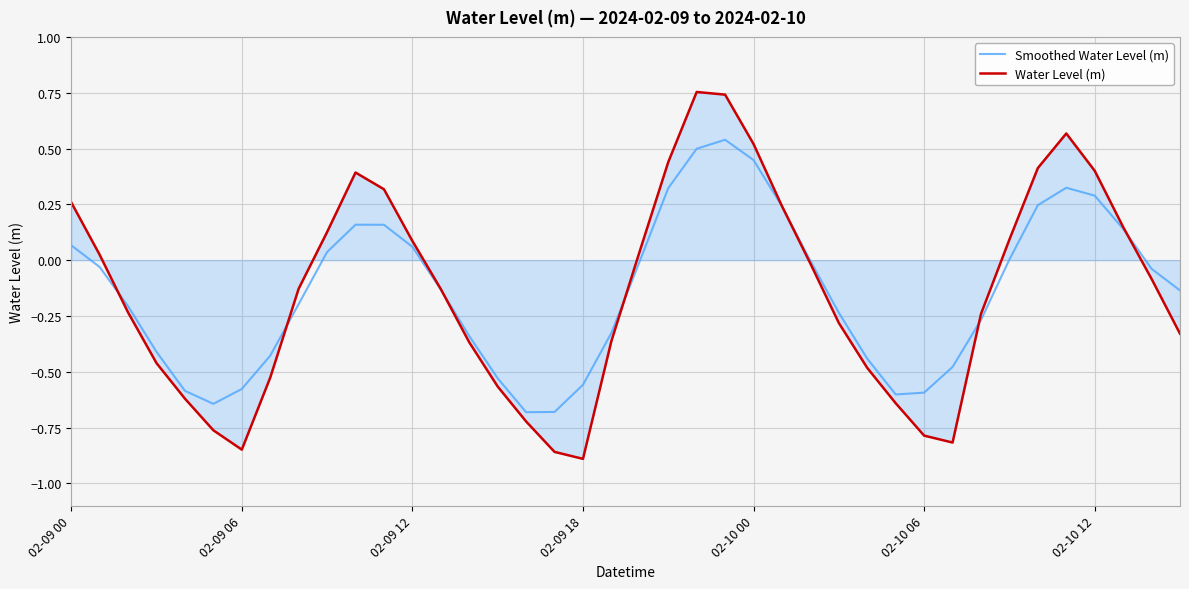

In Smoothed Water Level (m), how many points are lower than both neighbors (excluding endpoints)?

3